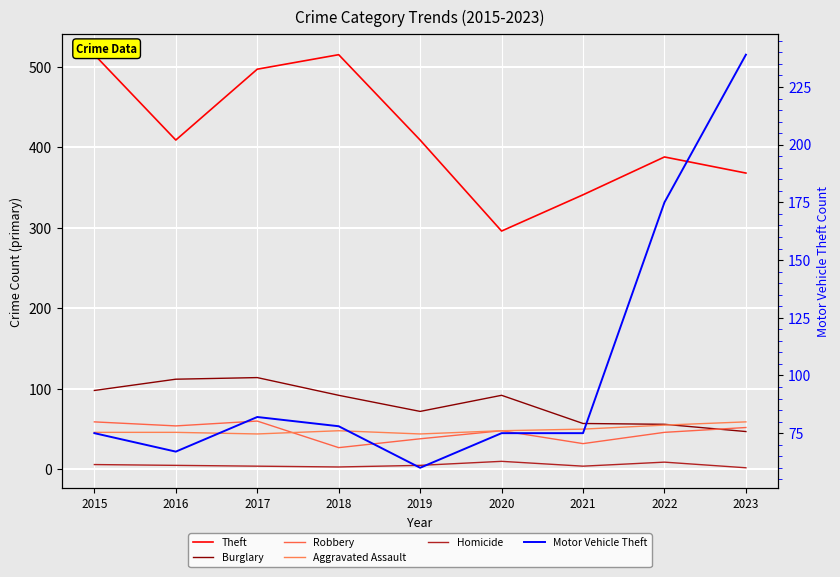

The value of Burglary at 2023 is 47. True or false?

True